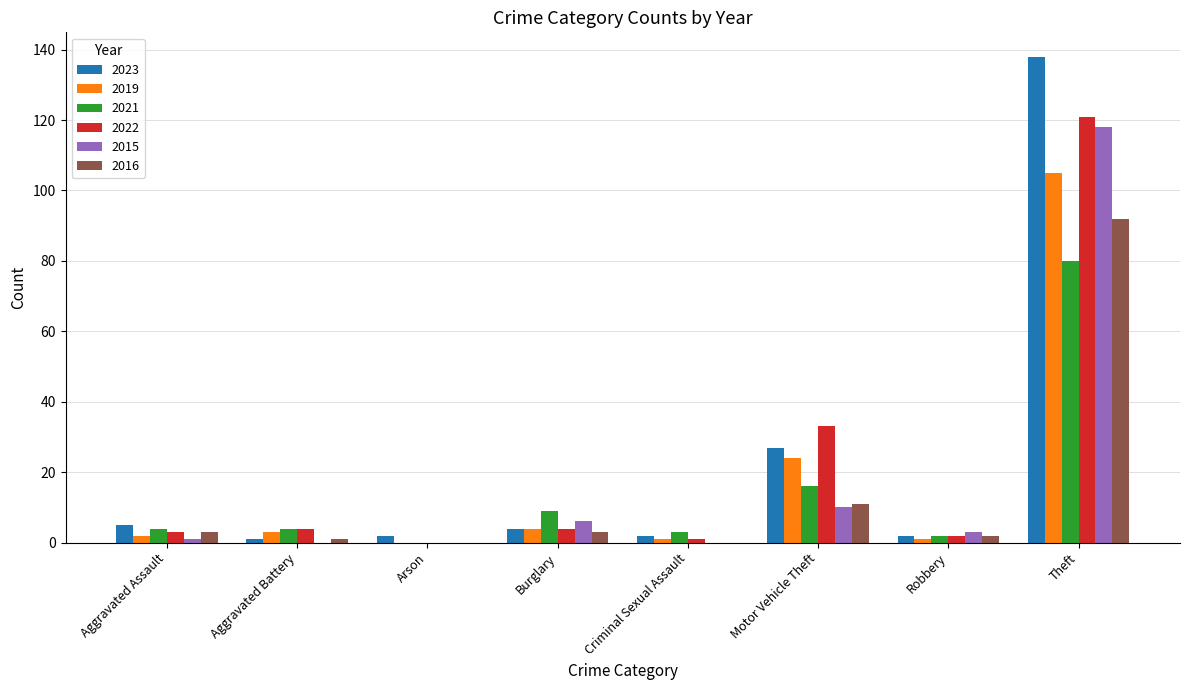

What is the greatest value displayed?

138